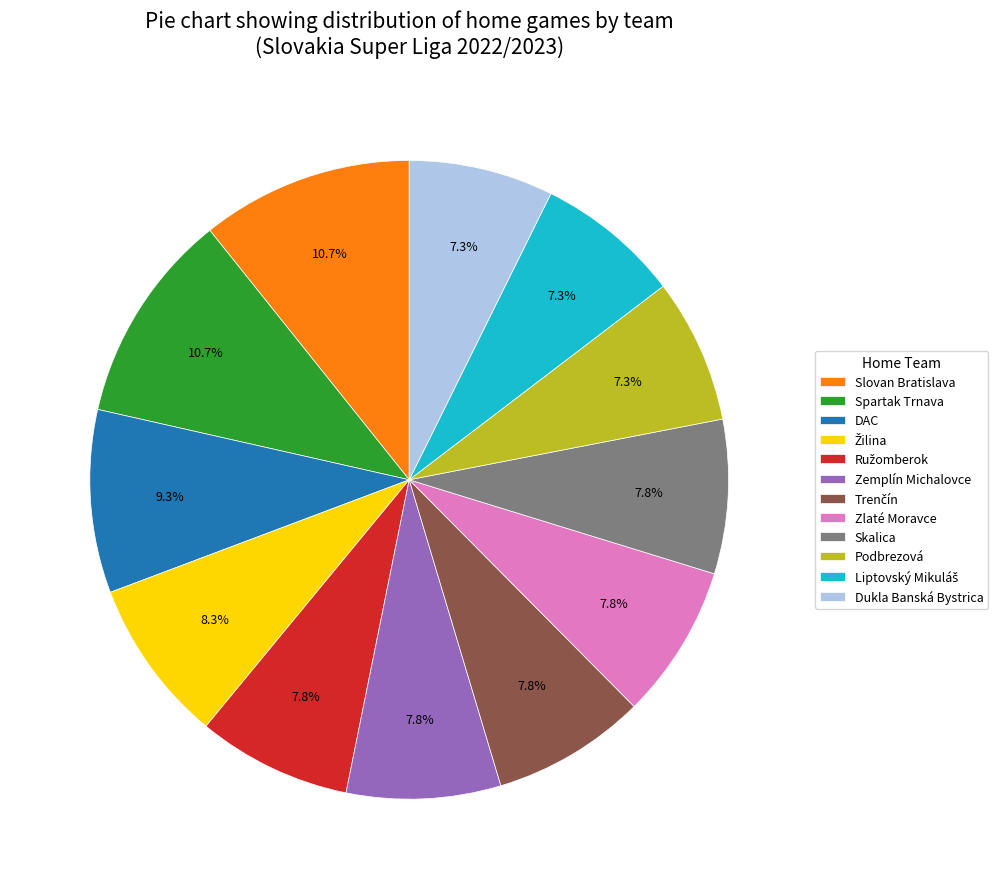

Is there any slice that represents more than half of the pie?

No